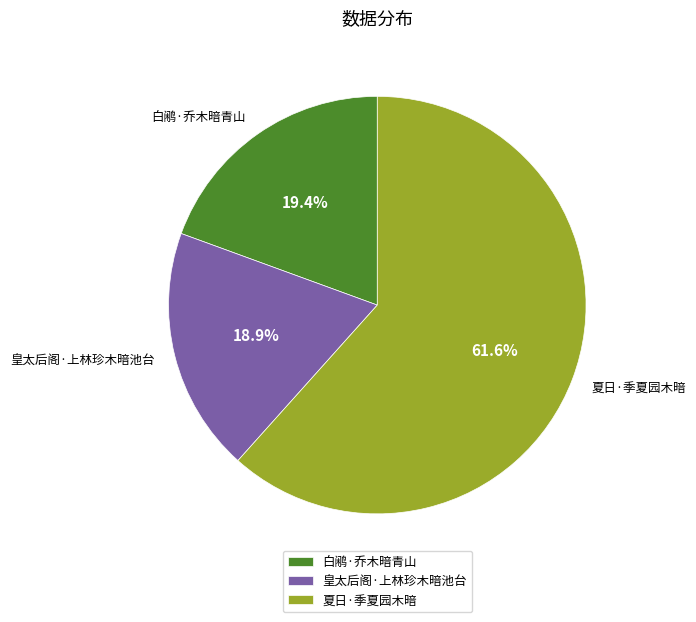

Does 夏日·季夏园木暗 represent more than half of the total?

Yes